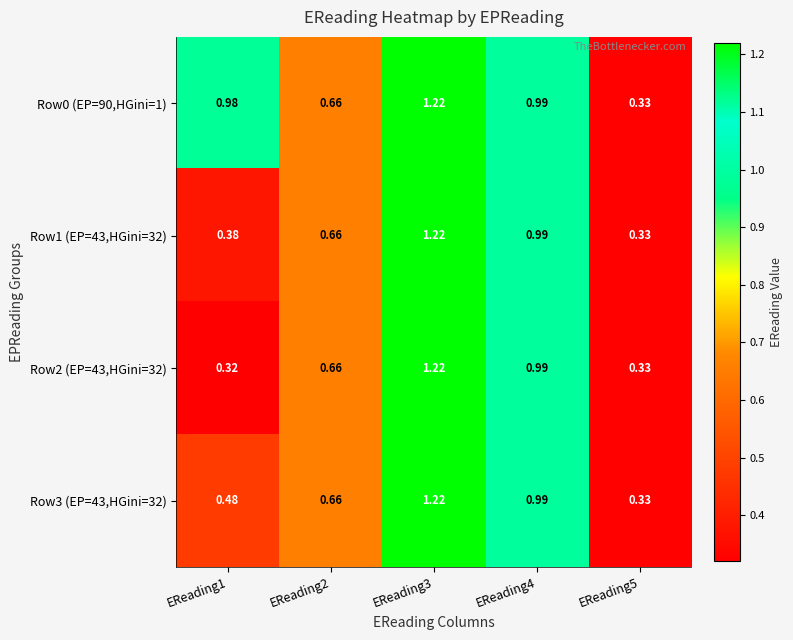

How many data points does each series have?

5